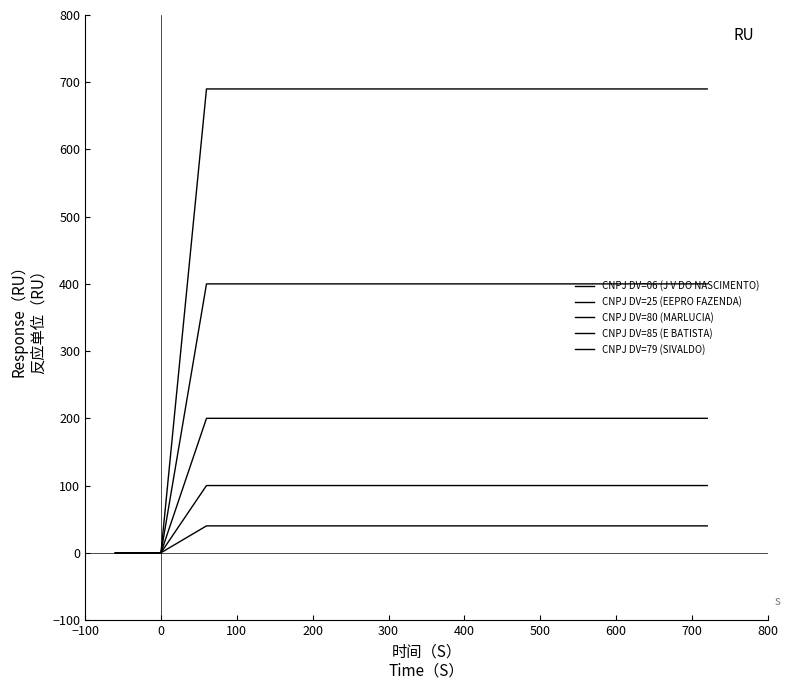

How many categories are shown in the chart?

15